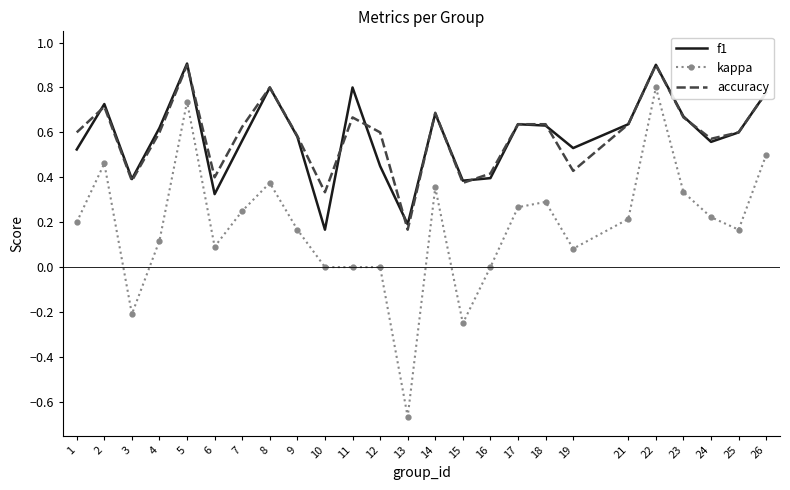

True or false: f1 has more than 1 interior local peaks.

True